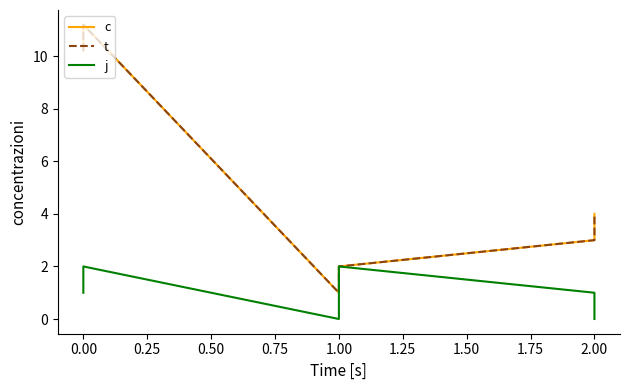

How many values in the c series exceed 4?

2